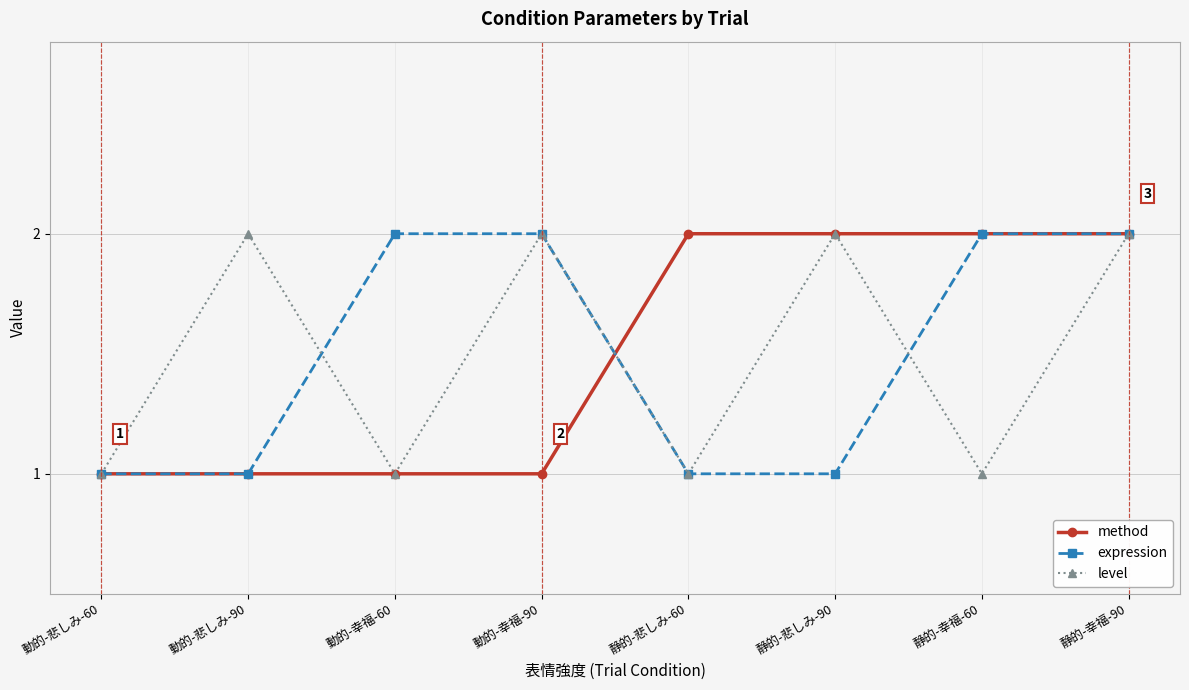

At which category does level reach its first local peak?

動的-悲しみ-90